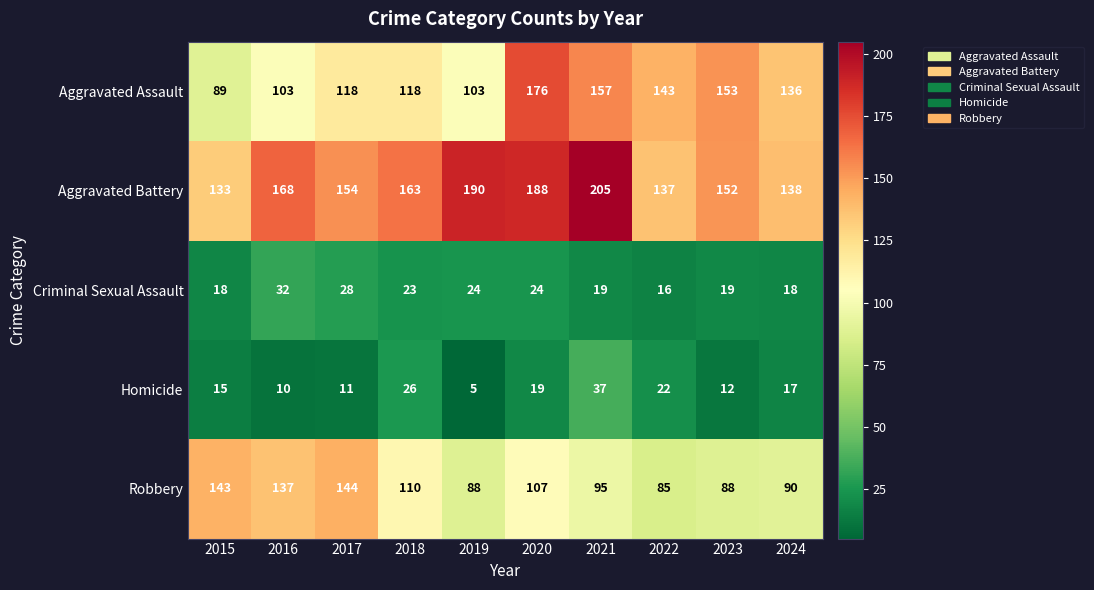

The Criminal Sexual Assault series shows 18 at 2015. True or false?

True